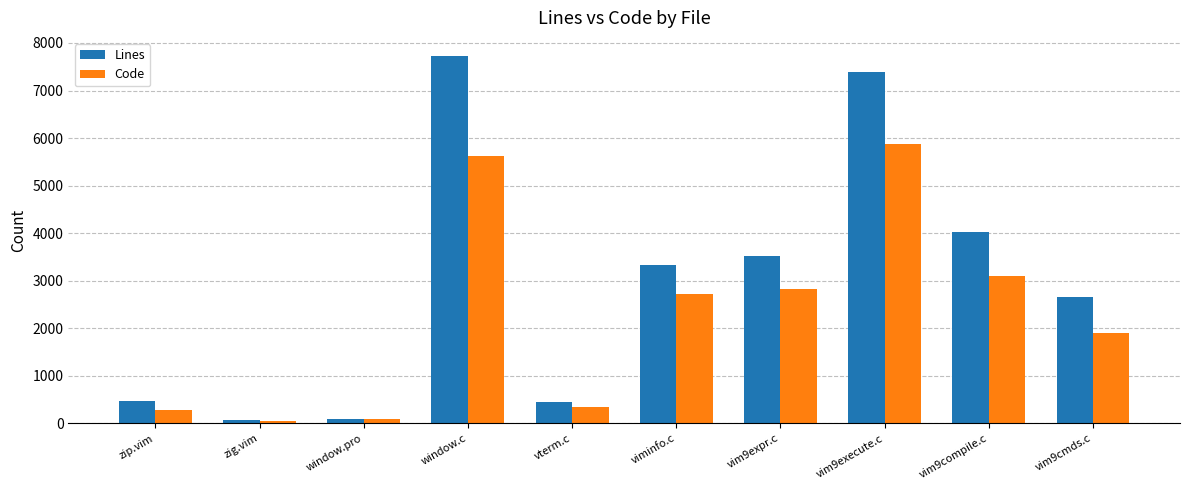

Read the Lines value at window.c, to the nearest 100.

7700